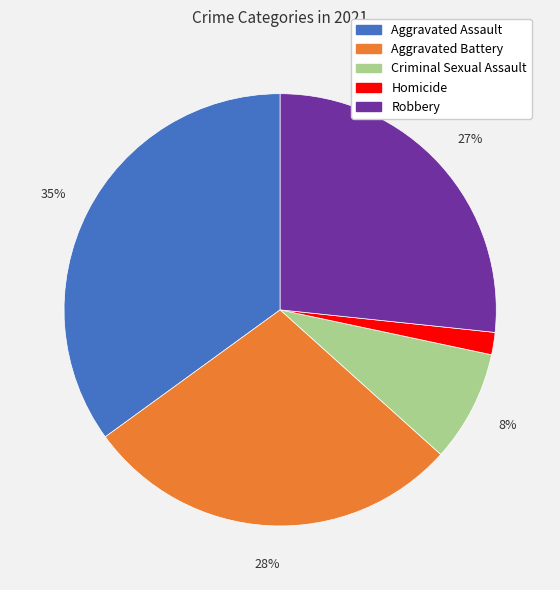

Is the sum of Robbery and Aggravated Assault greater than half?

Yes